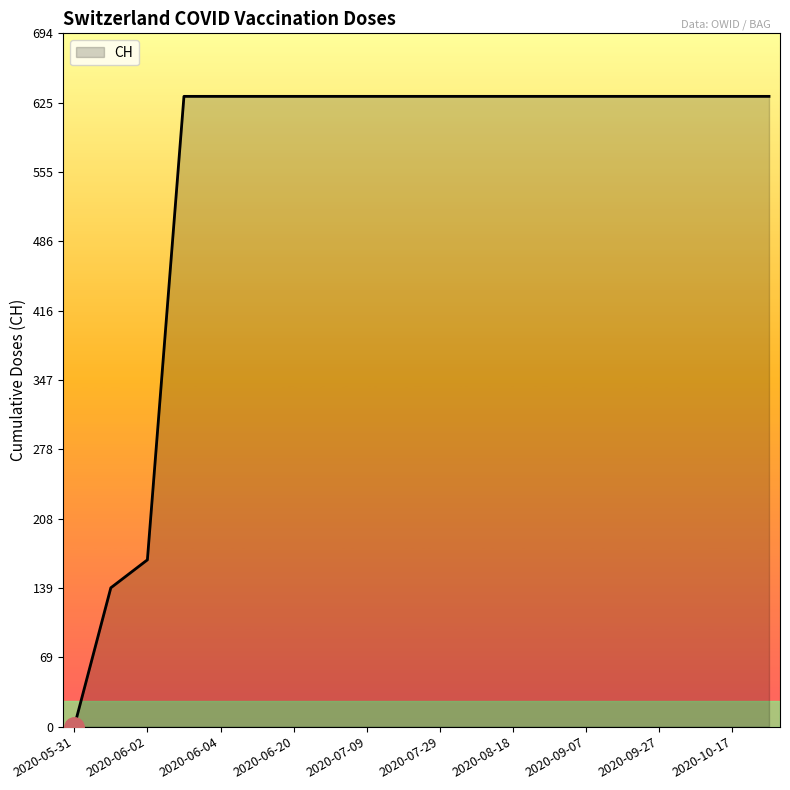

What is the maximum value shown in the chart?

631